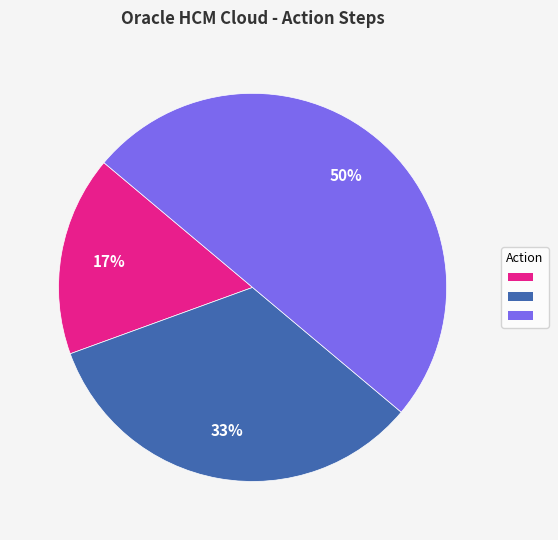

To the nearest percent, what is the difference between the largest and smallest slice percentages?

33%